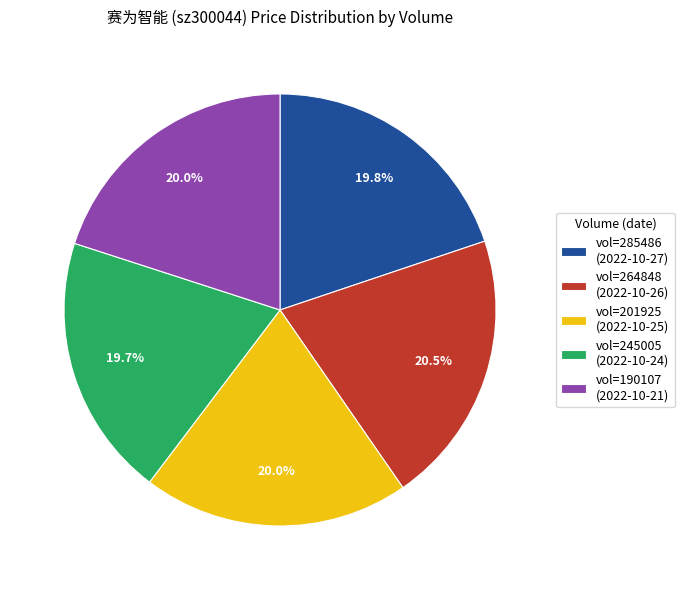

How much of the chart is everything except vol=245005 (2022-10-24)?

80.3%